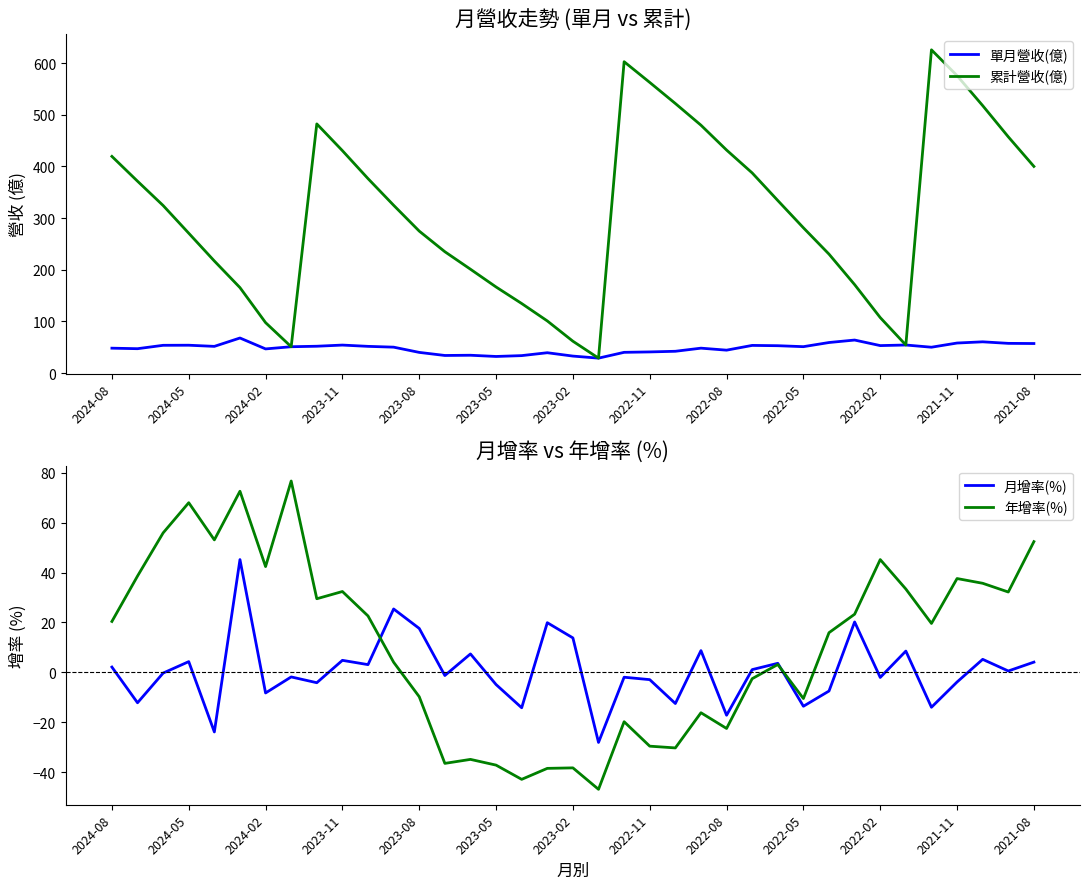

Does the chart have visible grid lines?

No